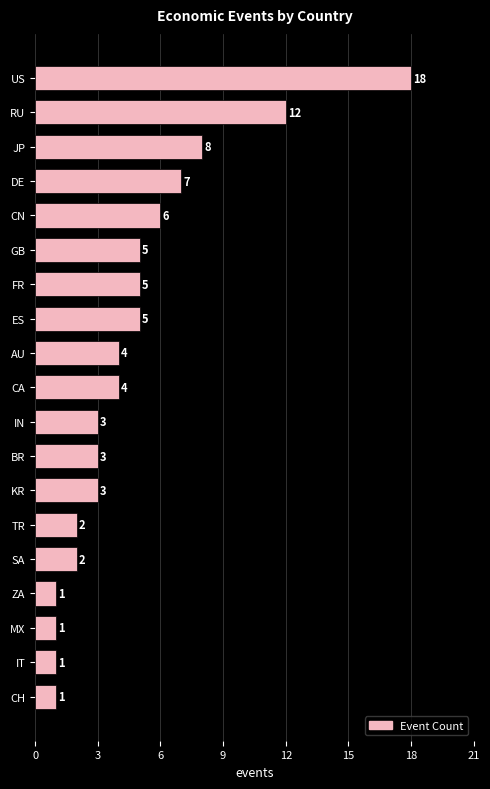

Are the bars horizontal?

Yes